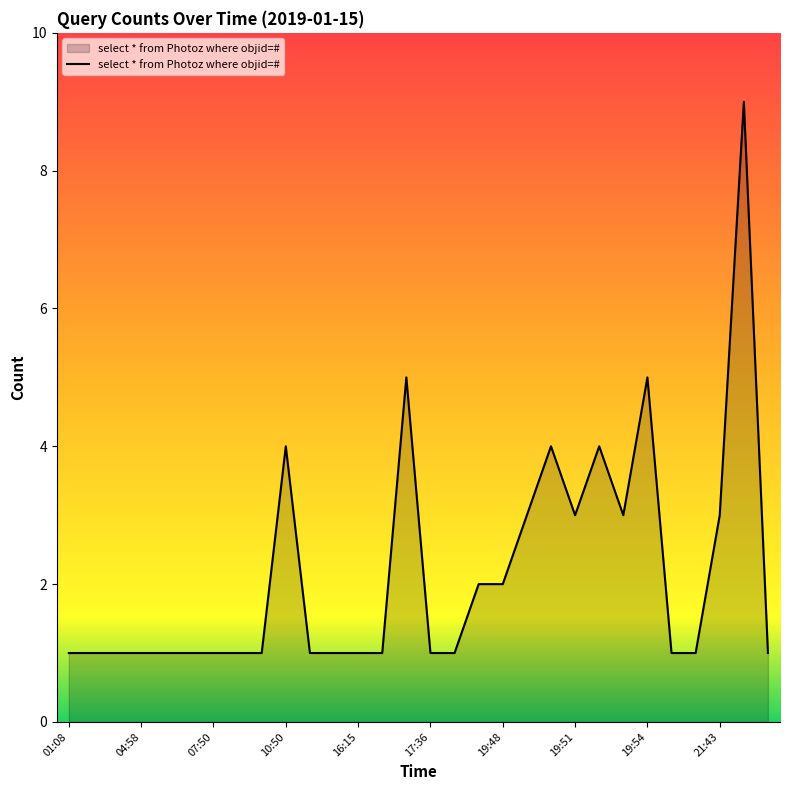

What is the greatest value displayed?

9